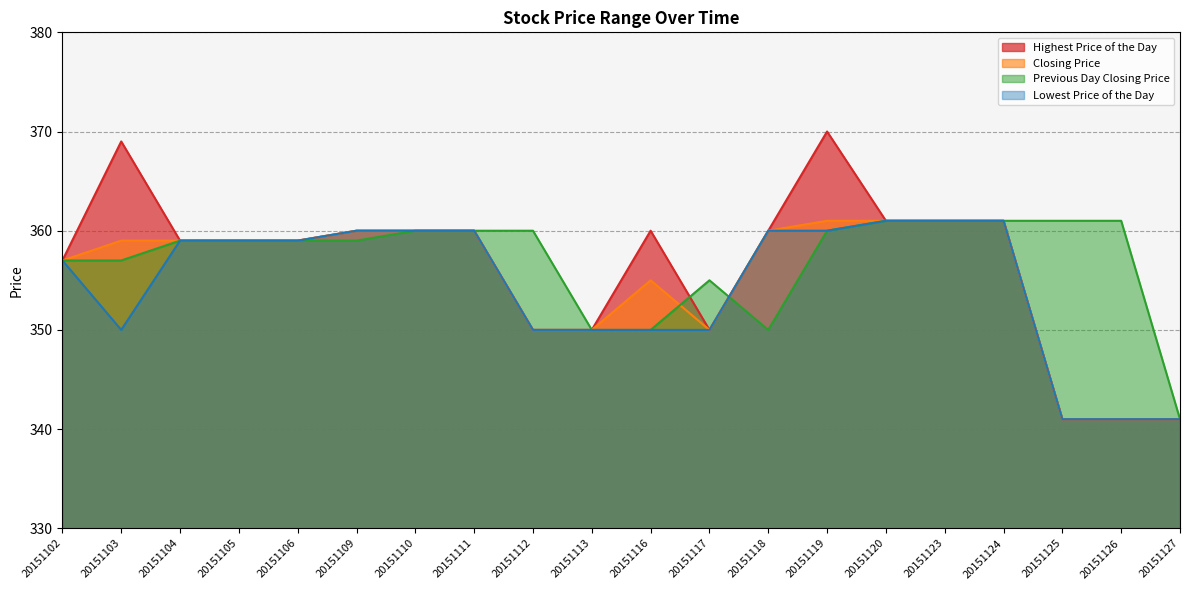

What is the lowest value of the Highest Price of the Day series?

341